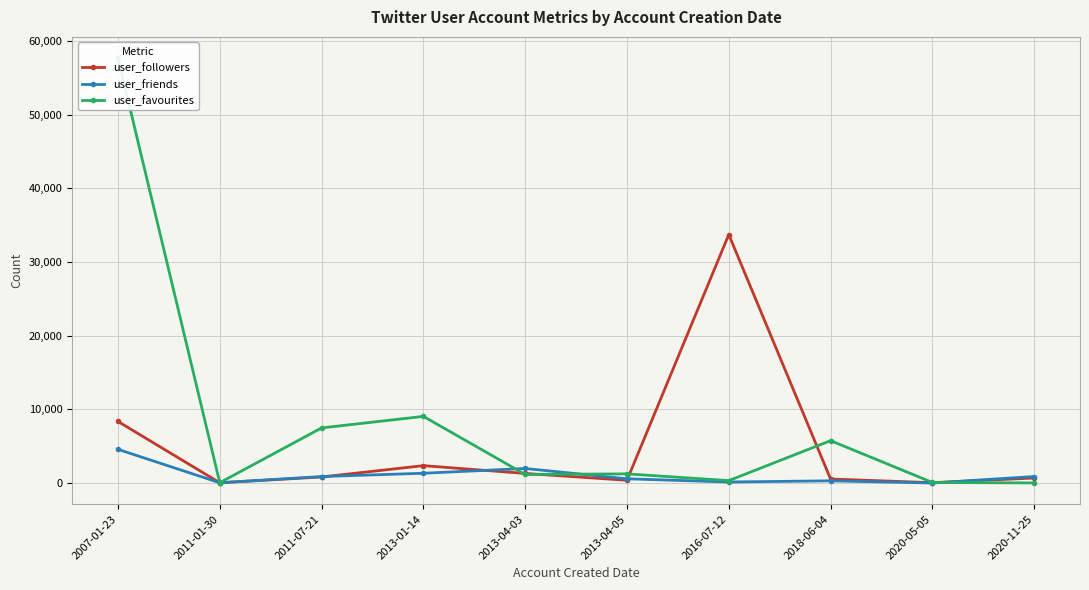

How many interior local valleys does the user_favourites series have?

3